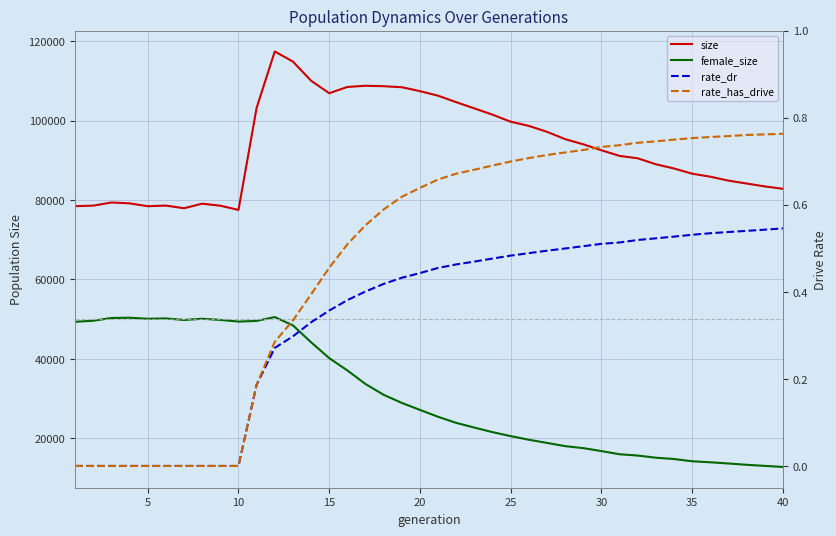

What are all the series names shown in the legend?

size, female_size, rate_dr, rate_has_drive